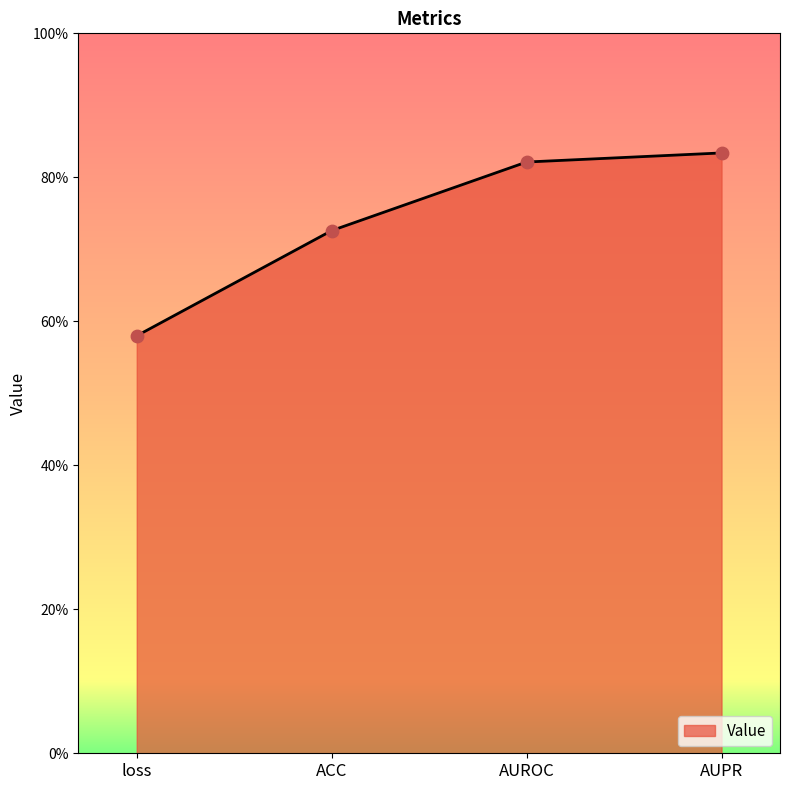

Which has a higher value, loss or AUROC?

AUROC